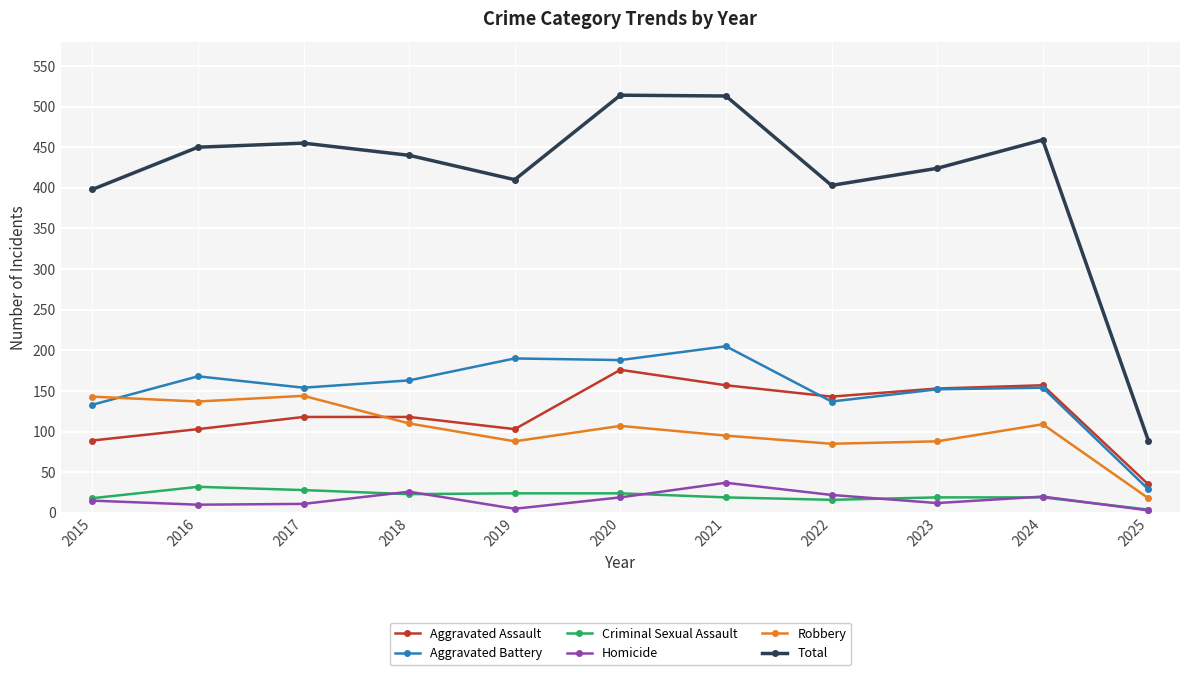

Which series has the largest total across all categories?

Total